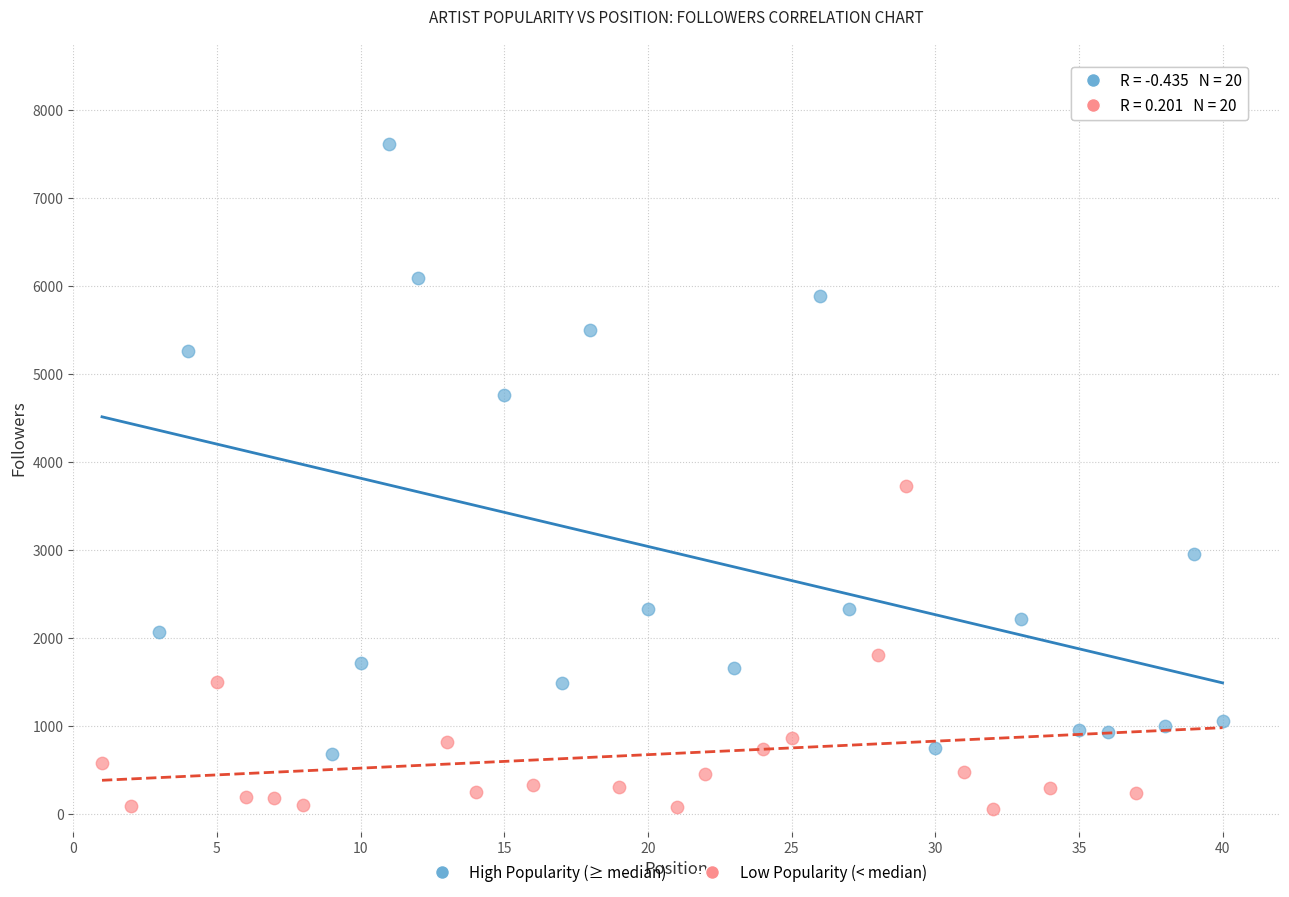

What are all the series names shown in the legend?

High Popularity (≥ median), Low Popularity (< median)